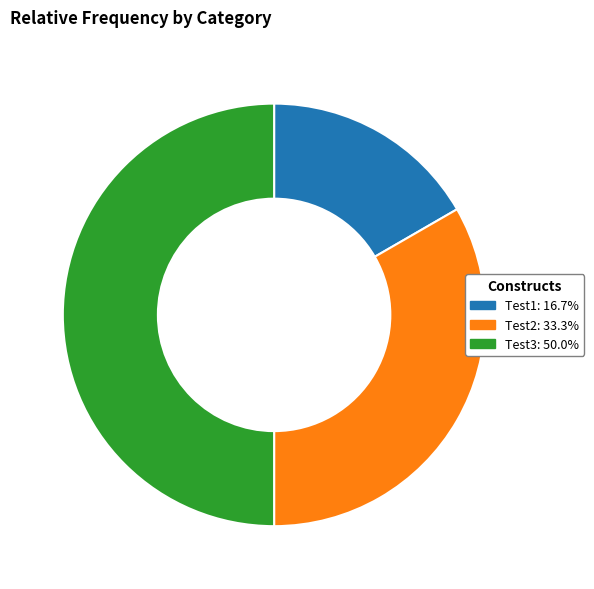

The Test2 slice represents 44% of the pie. True or false?

False